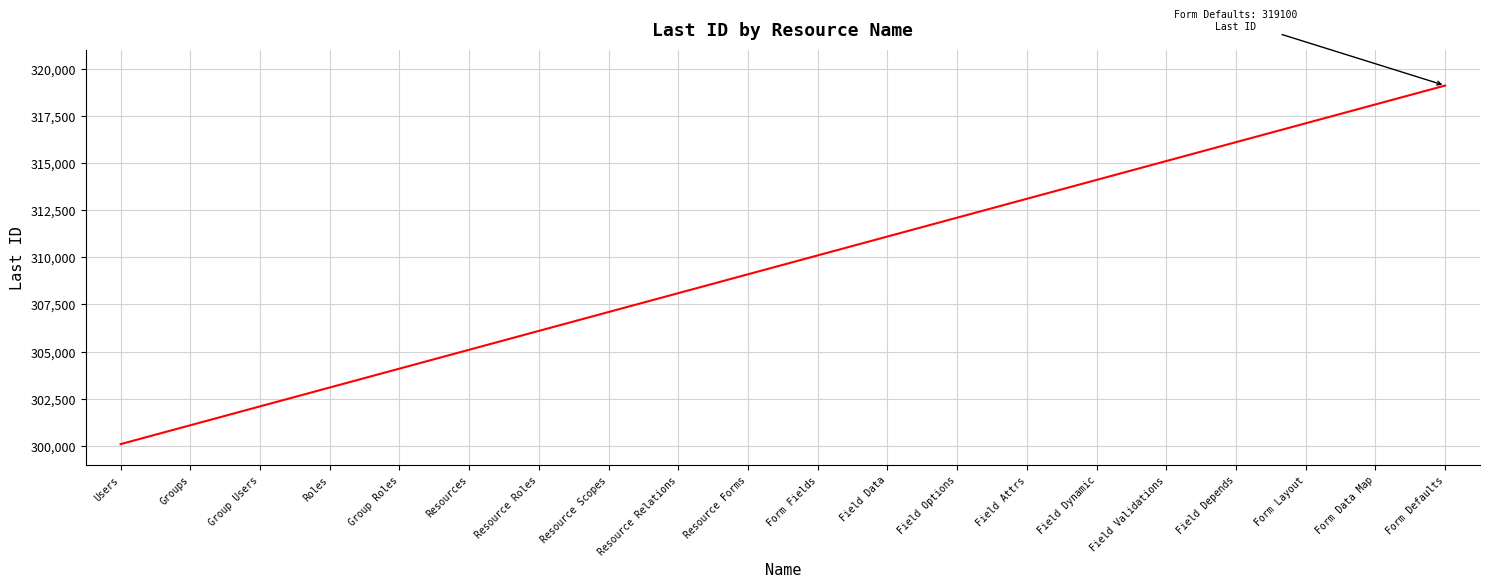

Rank the categories by value from highest to lowest.

Form Defaults, Form Data Map, Form Layout, Field Depends, Field Validations, Field Dynamic, Field Attrs, Field Options, Field Data, Form Fields, Resource Forms, Resource Relations, Resource Scopes, Resource Roles, Resources, Group Roles, Roles, Group Users, Groups, Users